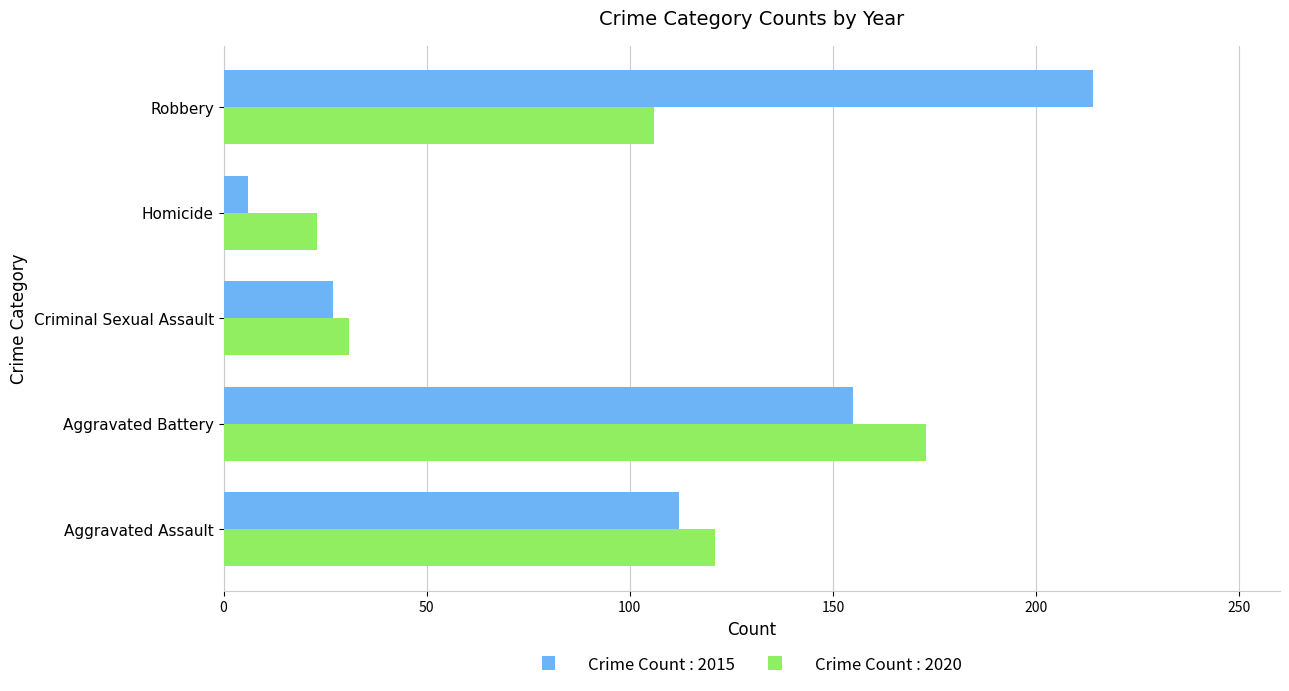

At Homicide, list the series in order from smallest to largest.

Crime Count : 2015, Crime Count : 2020